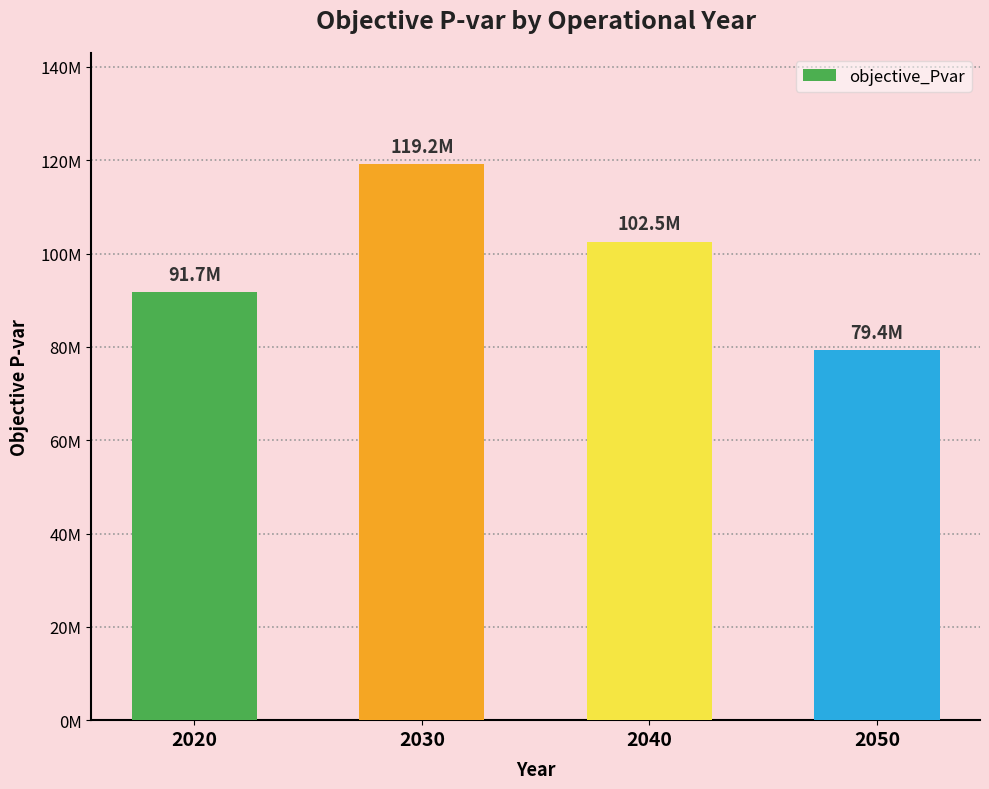

Does the chart contain any negative values?

No